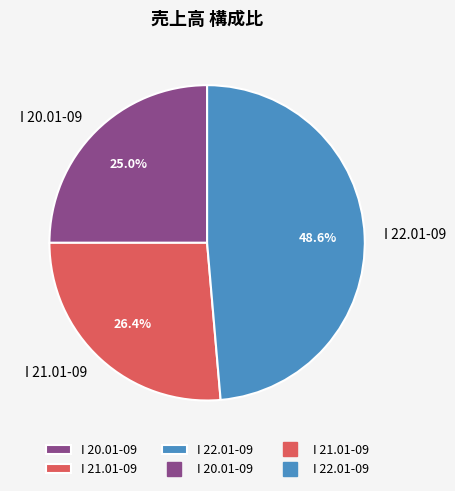

What is the ratio of the value at I 21.01-09 to the value at I 20.01-09?

1.1